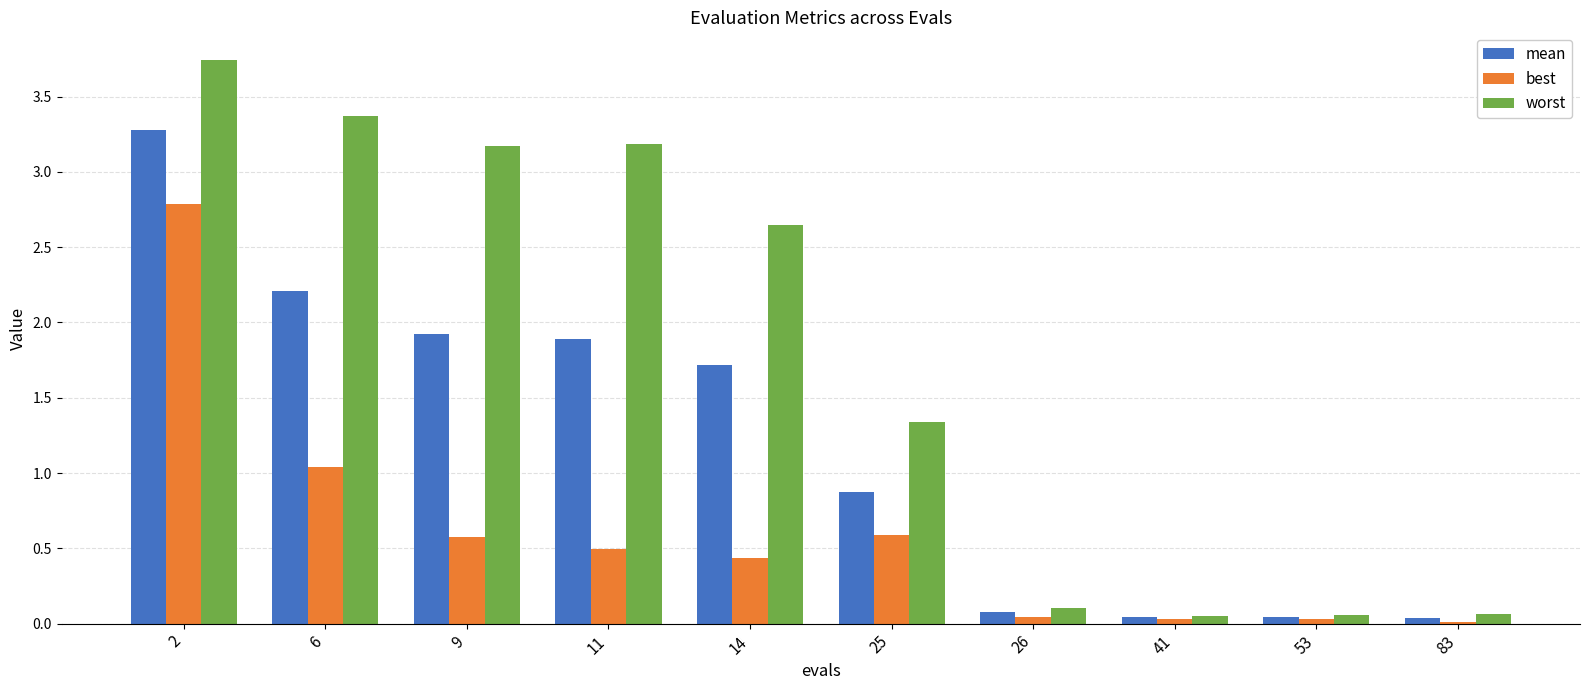

Which series changed the most between 6 and 14?

worst